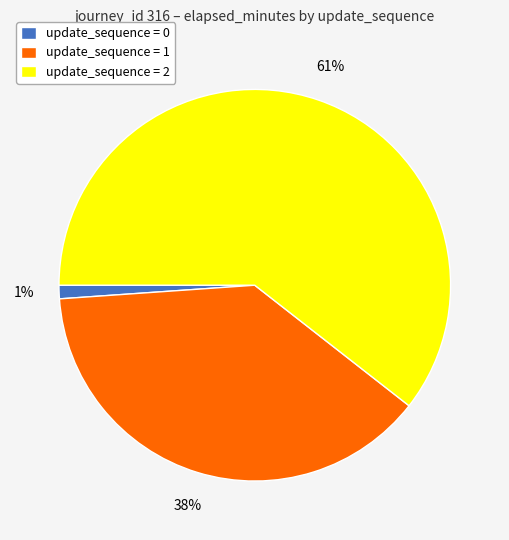

Is the sum of update_sequence = 0 and update_sequence = 1 greater than half?

No